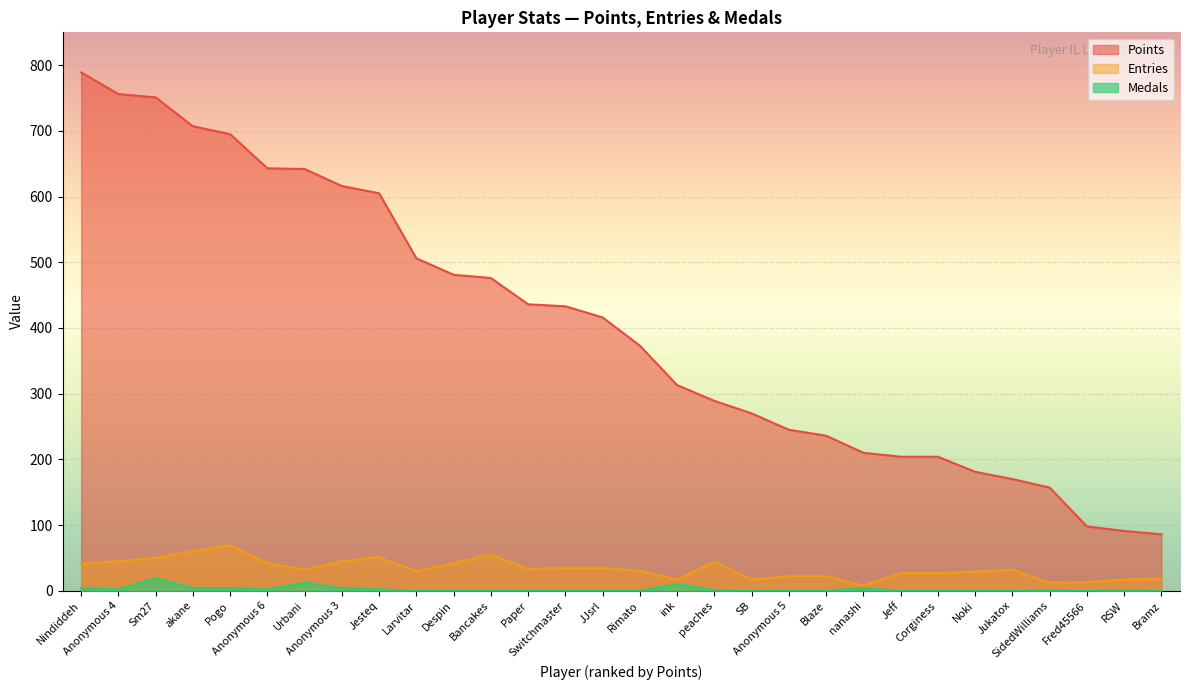

Which series has the largest total across all categories?

Points